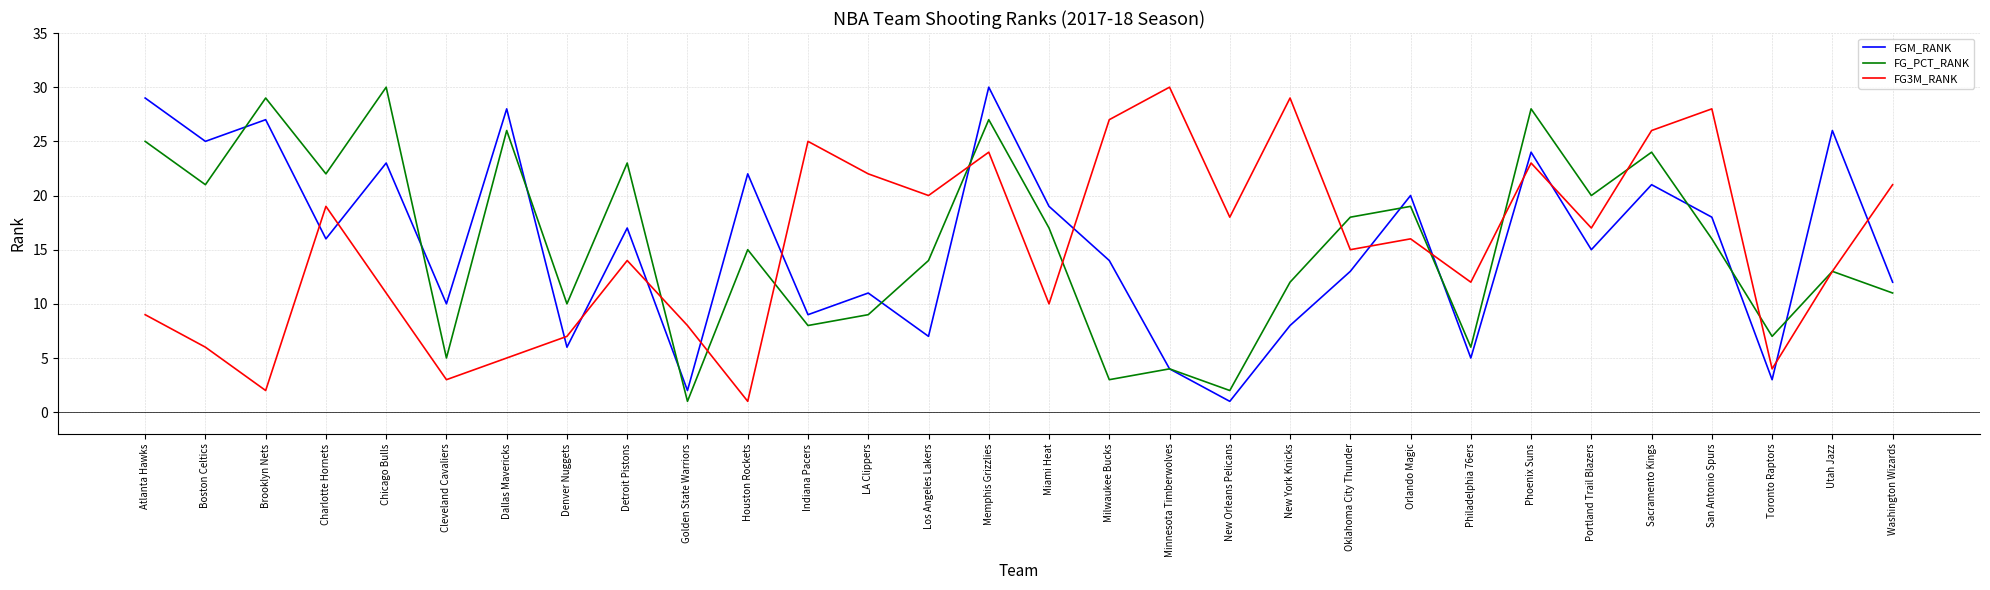

At which category is the sum across all series the highest?

Memphis Grizzlies